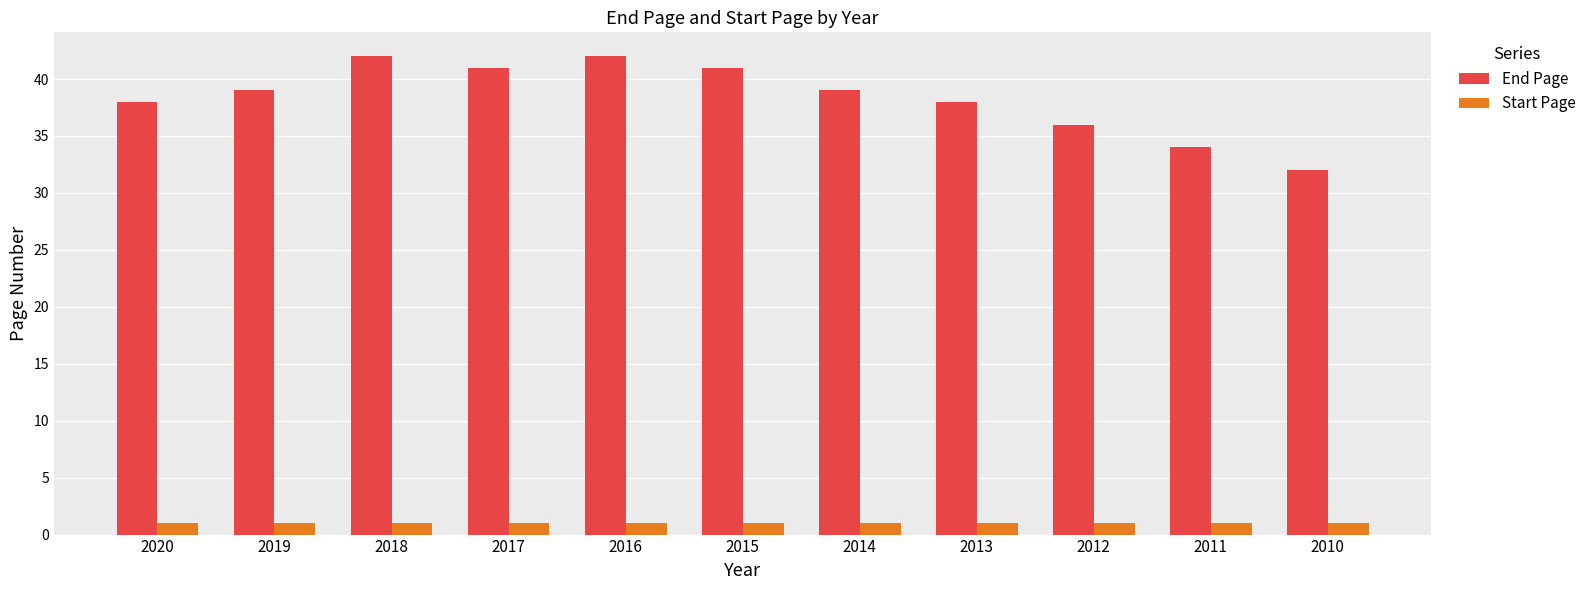

True or false: Start Page has a value of 1 at 2017.

True